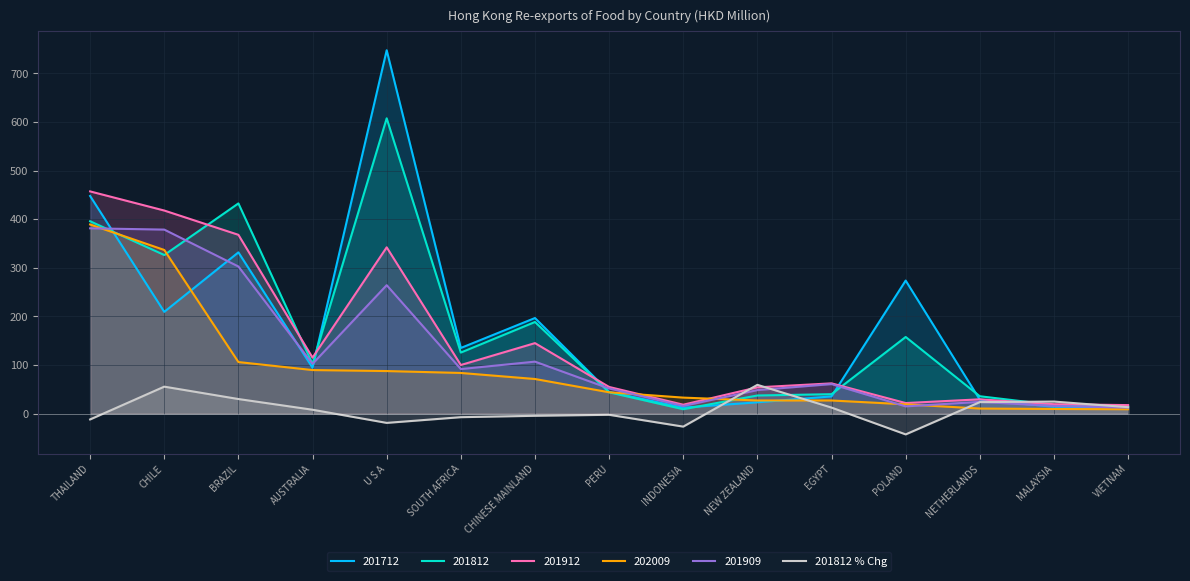

The chart shows a value of -11.6 at THAILAND. True or false?

True